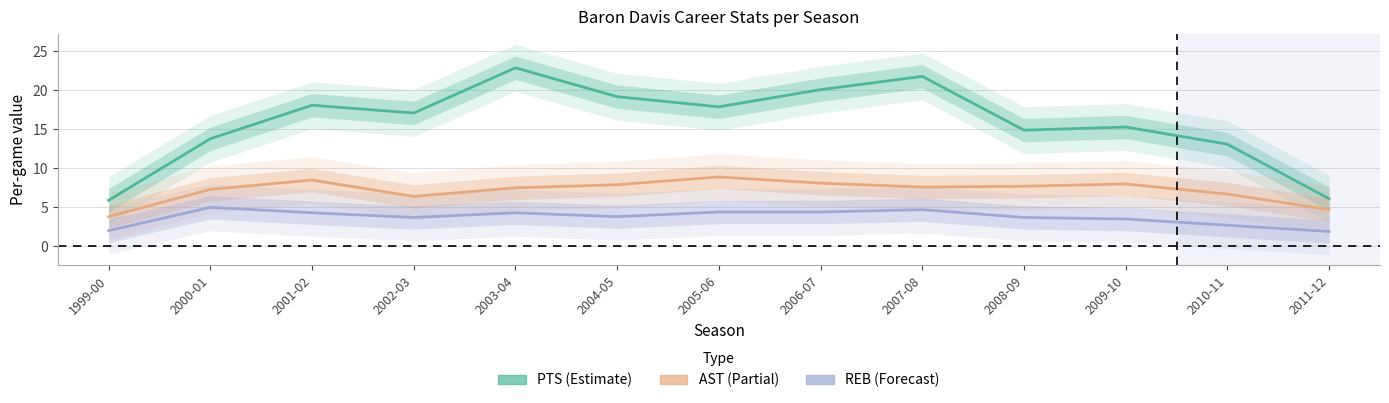

What is the label of the 11th point from the left?

2009-10